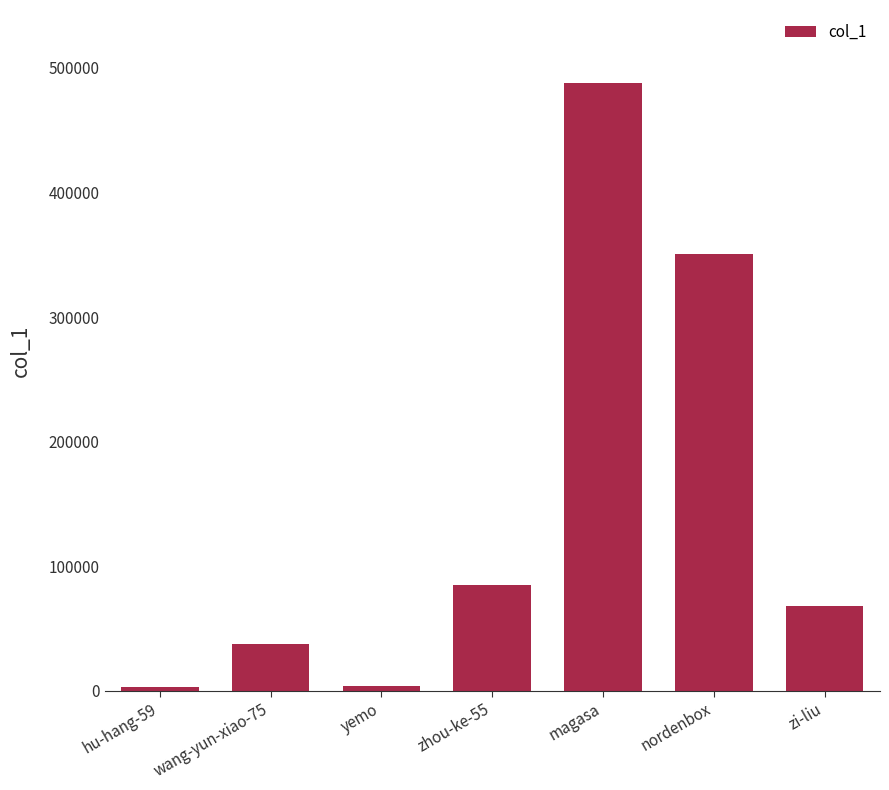

Where is the data nearest to the value 245287?

nordenbox